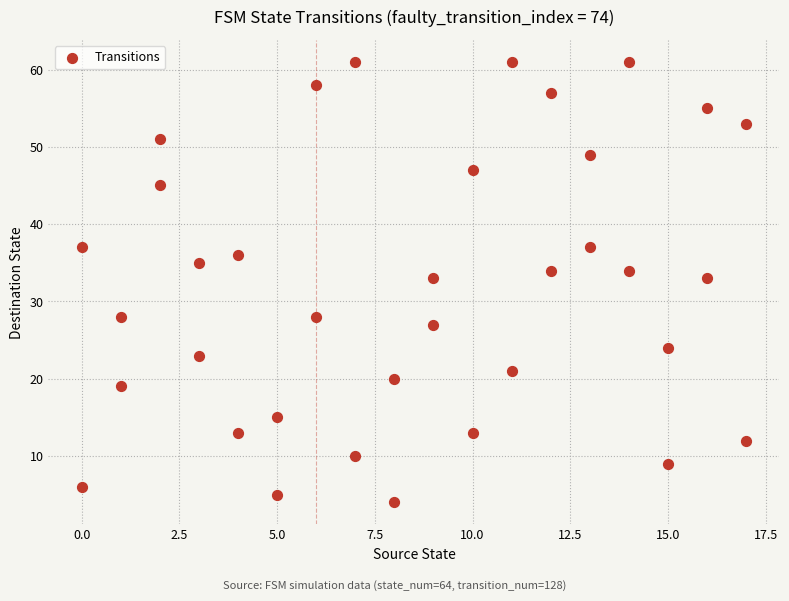

What is the range of Y values (max minus min)?

57